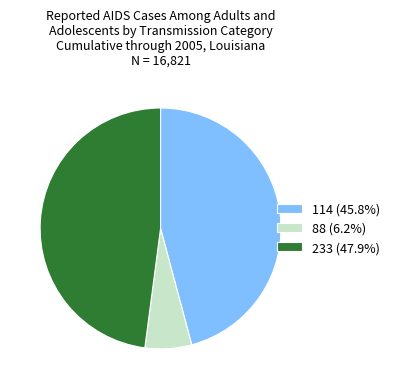

Rank the categories by value from lowest to highest.

88, 114, 233